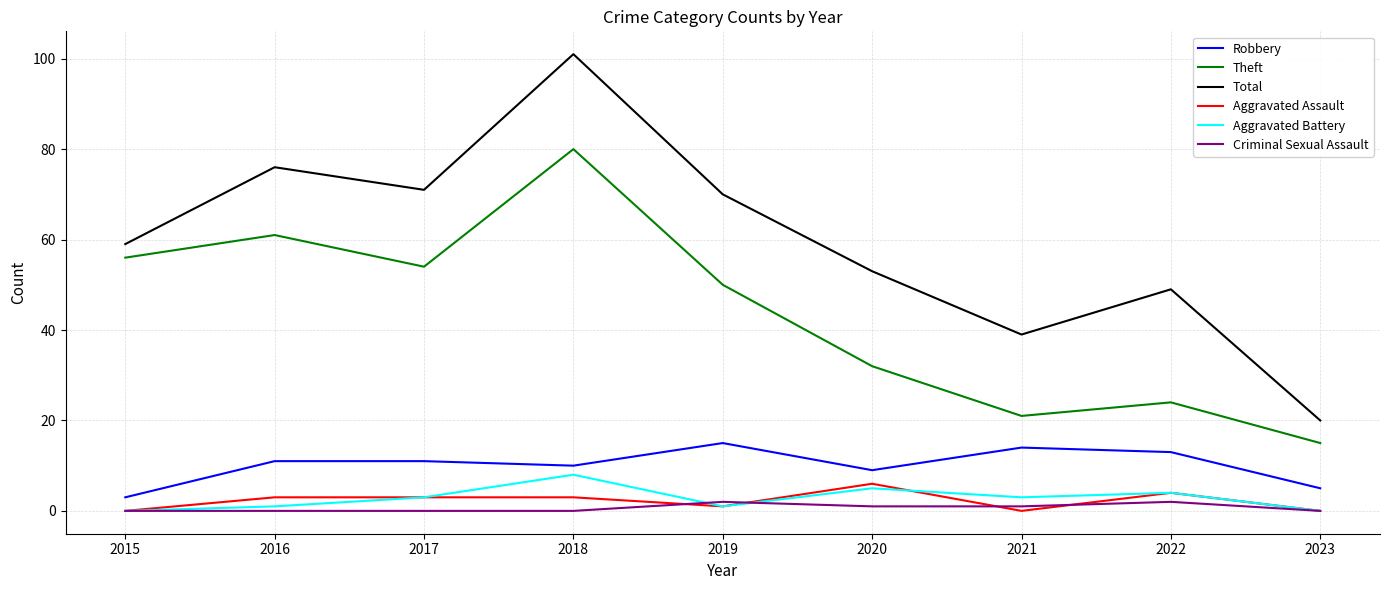

True or false: Criminal Sexual Assault has a value of 0 at 2015.

True